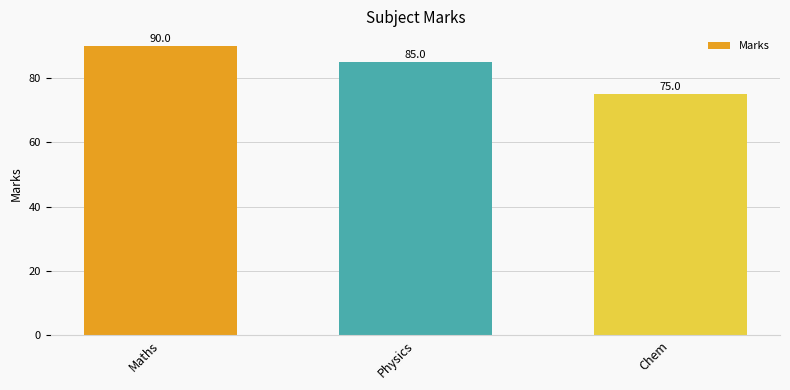

At which label is the value closest to 82?

Physics